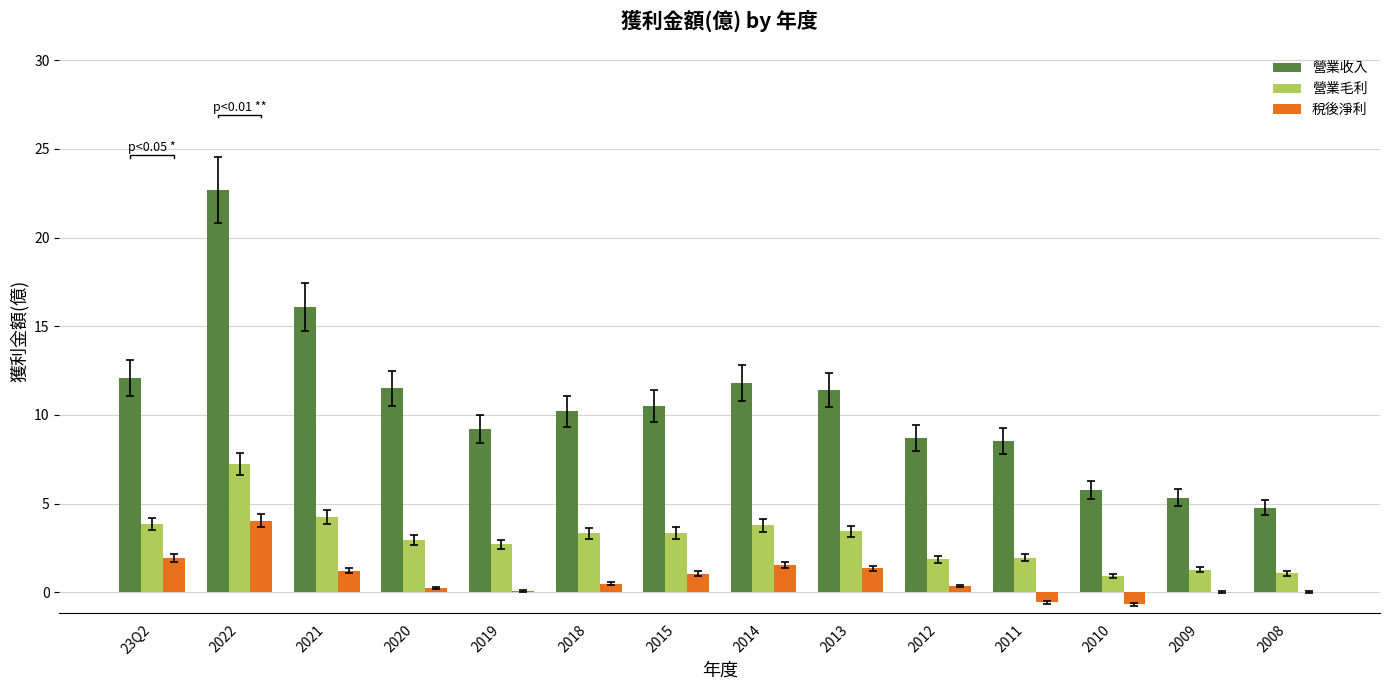

At which label is 營業收入 closest to 13?

23Q2